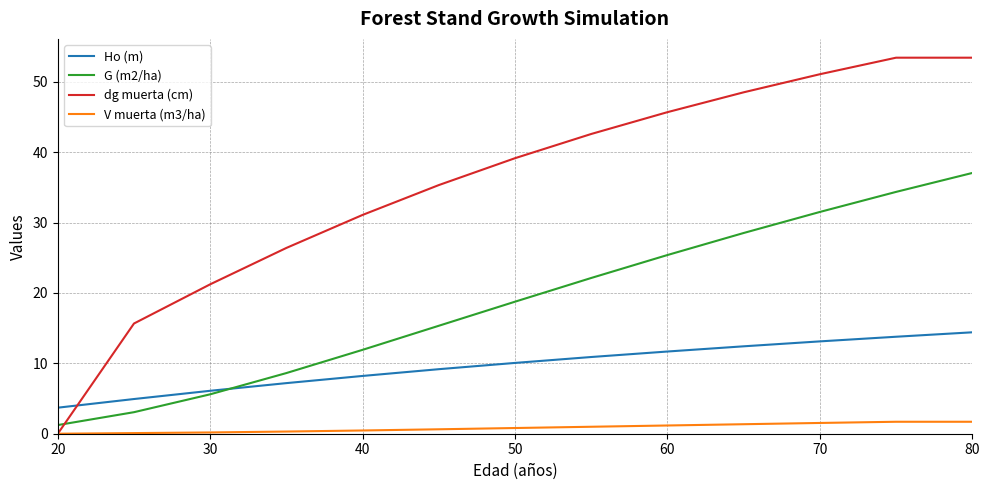

After their last crossing, which series has the higher values: dg muerta (cm) or G (m2/ha)?

dg muerta (cm)